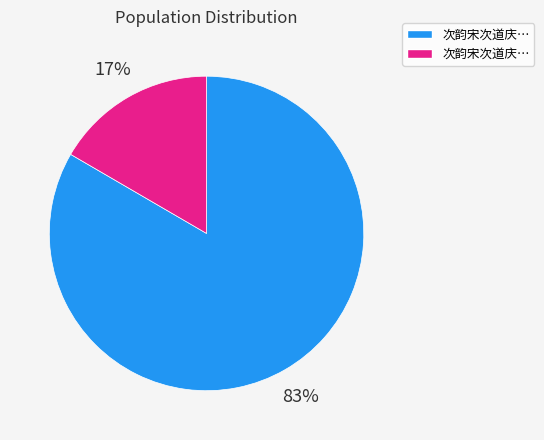

To the nearest percent, what is the average slice percentage?

50%